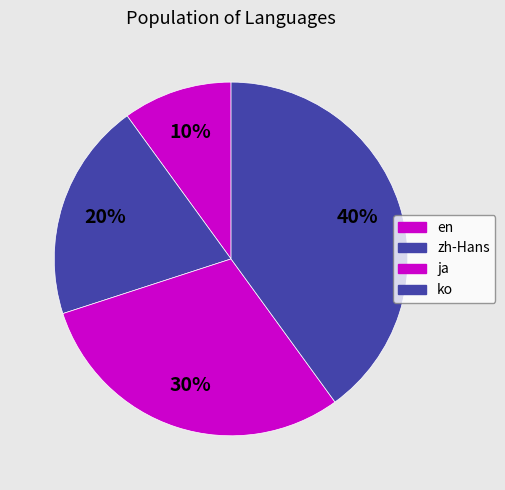

What is the largest slice in the pie chart?

ko